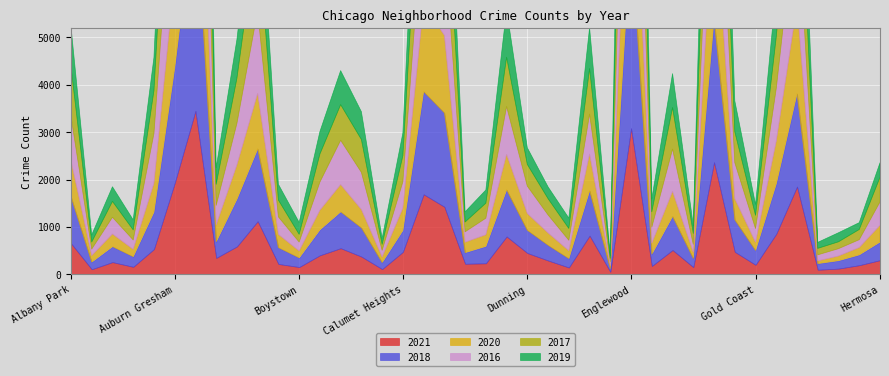

The value of 2020 at Gage Park is 316. True or false?

False